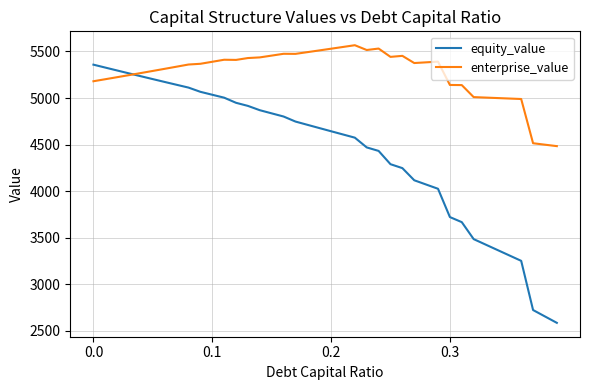

What is the greatest value displayed?

5567.3